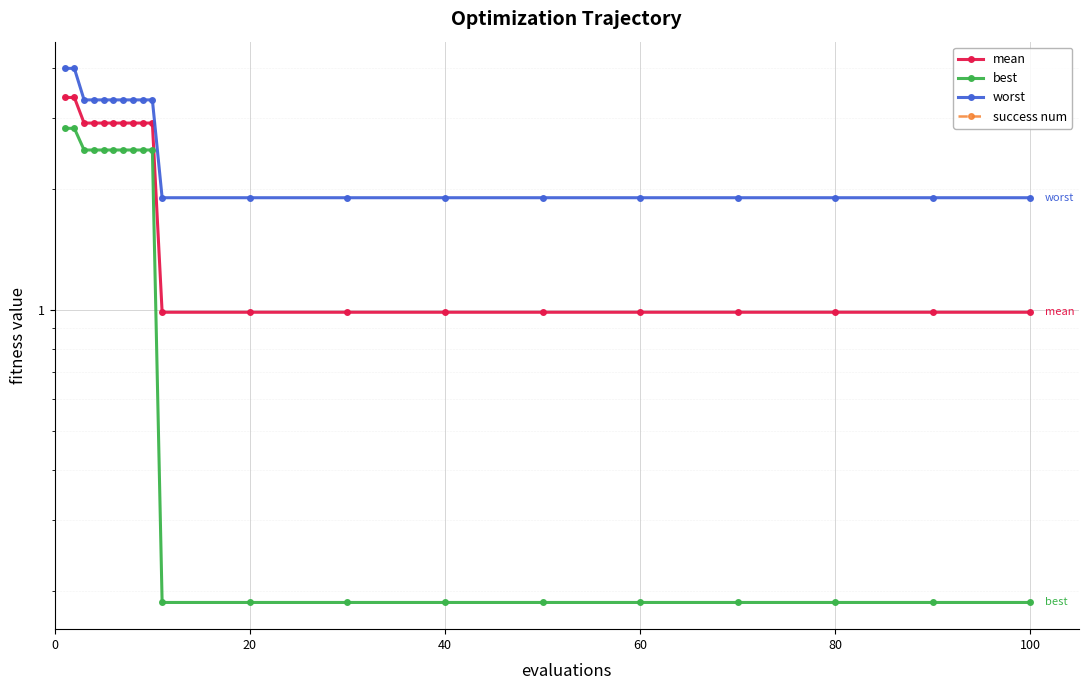

Reading left to right, extract all data points from this chart.

mean: 3.4	3.4	2.9	2.9	2.9	2.9	2.9	2.9	2.9	2.9	1.0	1.0	1.0	1.0	1.0	1.0	1.0	1.0	1.0	1.0
best: 2.8	2.8	2.5	2.5	2.5	2.5	2.5	2.5	2.5	2.5	0.2	0.2	0.2	0.2	0.2	0.2	0.2	0.2	0.2	0.2
worst: 4.0	4.0	3.3	3.3	3.3	3.3	3.3	3.3	3.3	3.3	1.9	1.9	1.9	1.9	1.9	1.9	1.9	1.9	1.9	1.9
success num: 0.0	0.0	0.0	0.0	0.0	0.0	0.0	0.0	0.0	0.0	0.0	0.0	0.0	0.0	0.0	0.0	0.0	0.0	0.0	0.0